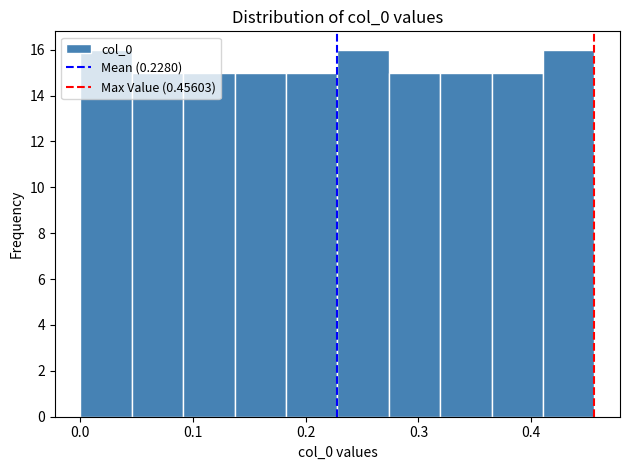

Reading left to right, transcribe this chart: for each bar, give the range it covers on the x-axis and its height. Neither the bar edges nor the heights are printed on the chart, so give them approximately, as read against the axes.

0.00 to 0.05: 16
0.05 to 0.09: 15
0.09 to 0.14: 15
0.14 to 0.18: 15
0.18 to 0.23: 15
0.23 to 0.27: 16
0.27 to 0.32: 15
0.32 to 0.36: 15
0.36 to 0.41: 15
0.41 to 0.46: 16